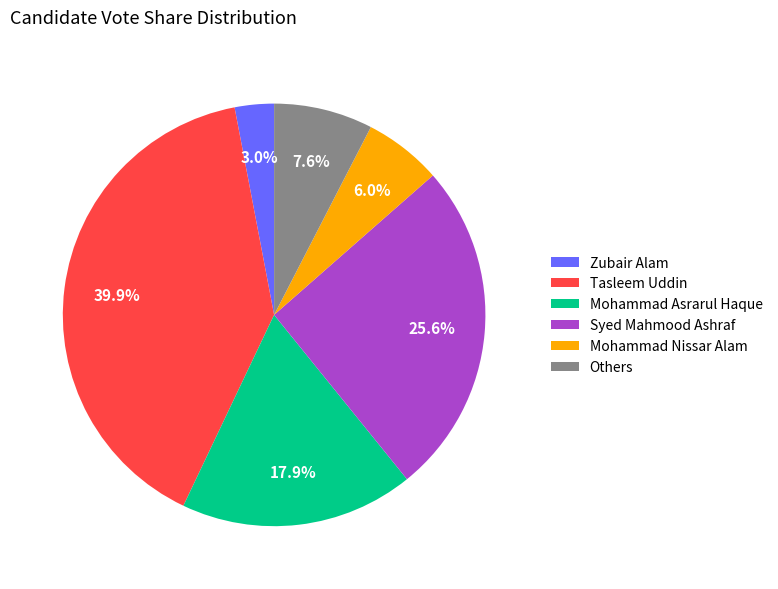

Rank the categories by value from lowest to highest.

Zubair Alam, Mohammad Nissar Alam, Others, Mohammad Asrarul Haque, Syed Mahmood Ashraf, Tasleem Uddin